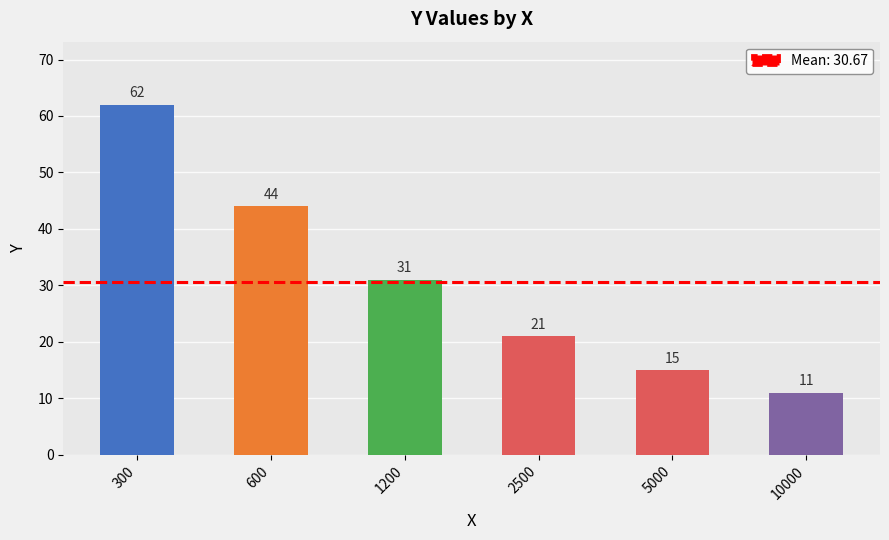

How many values are below 31?

3